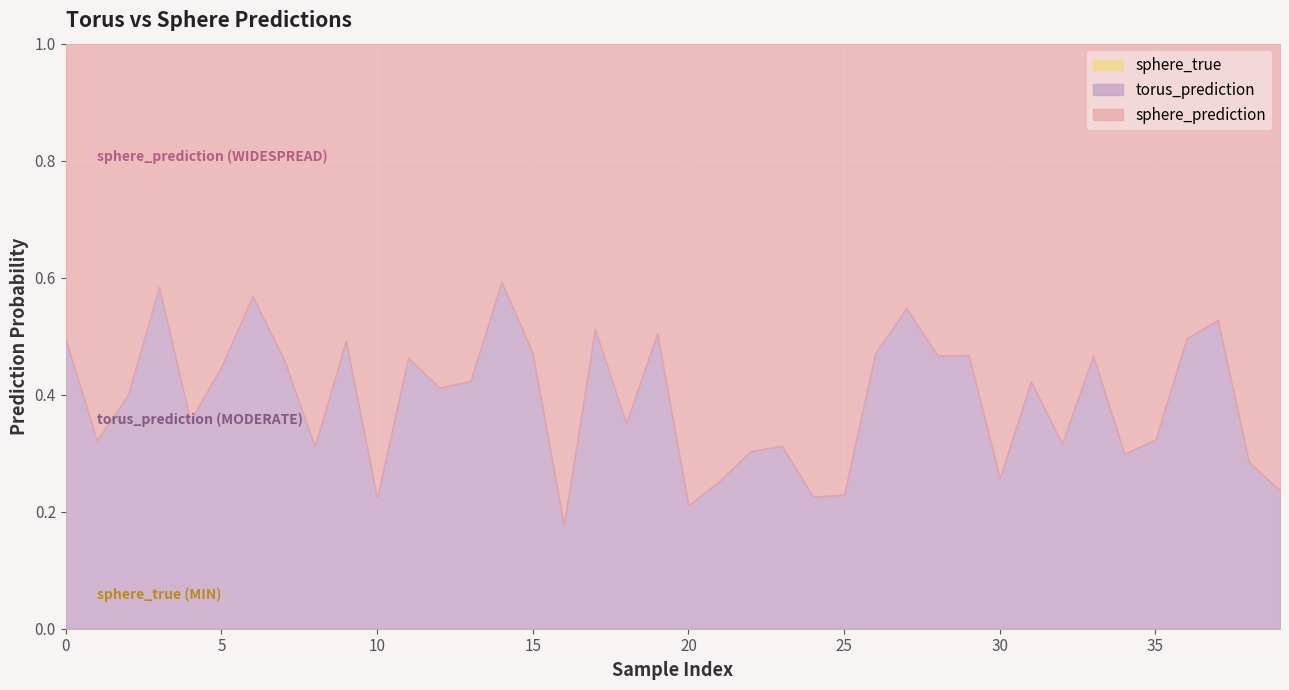

How many torus_prediction values are between 0 and 1?

40